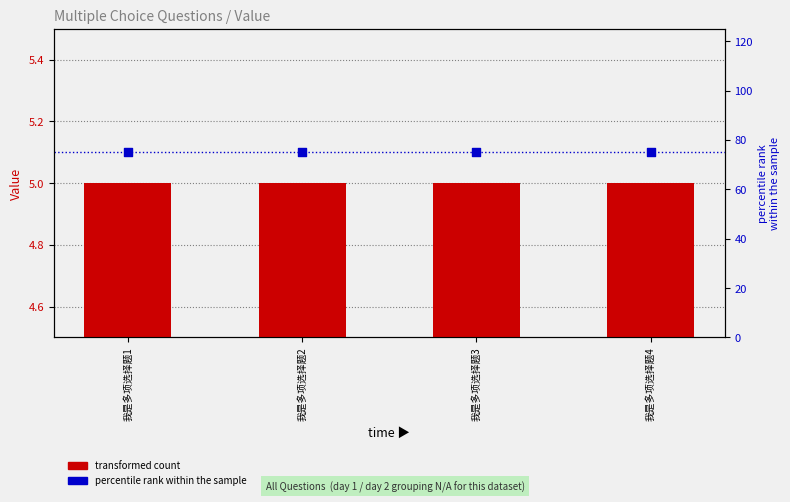

At how many categories does at least one series exceed 25?

4